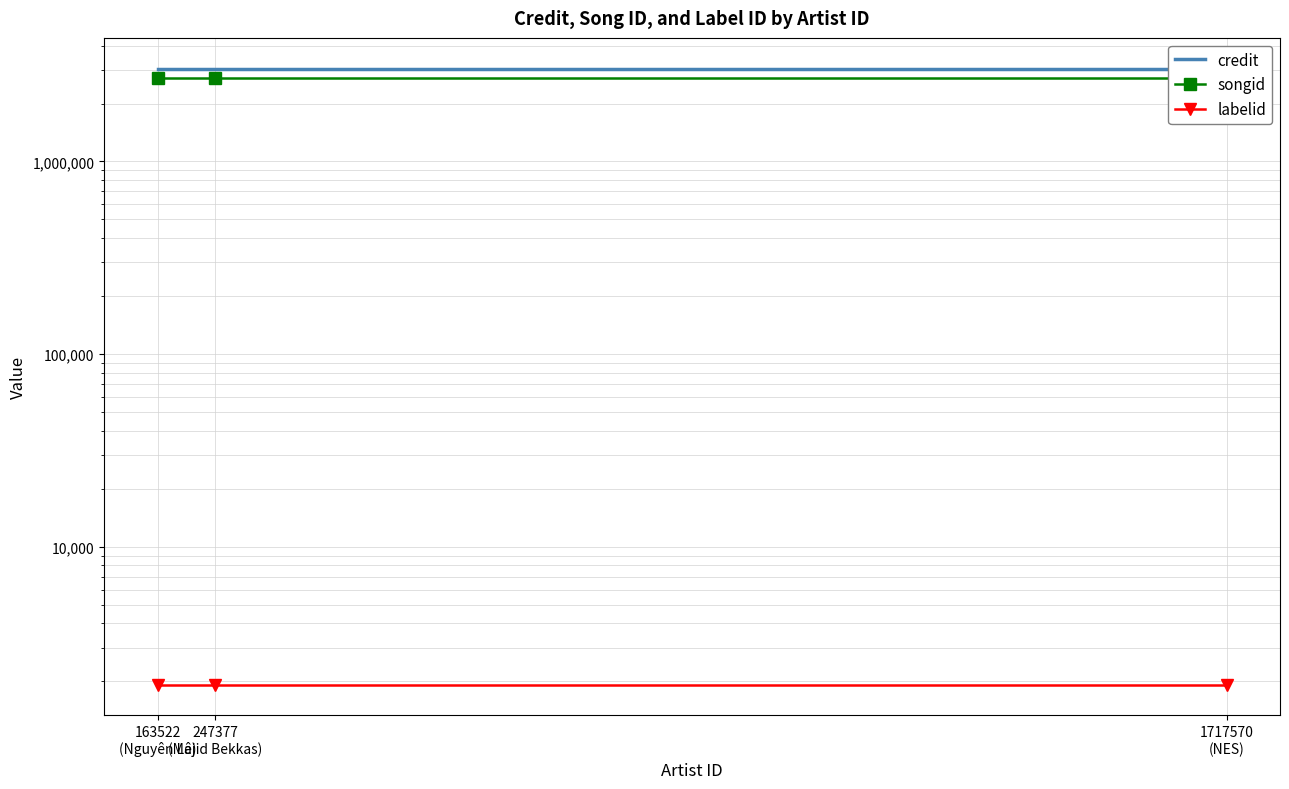

Is this an area chart (filled region under the line)?

No